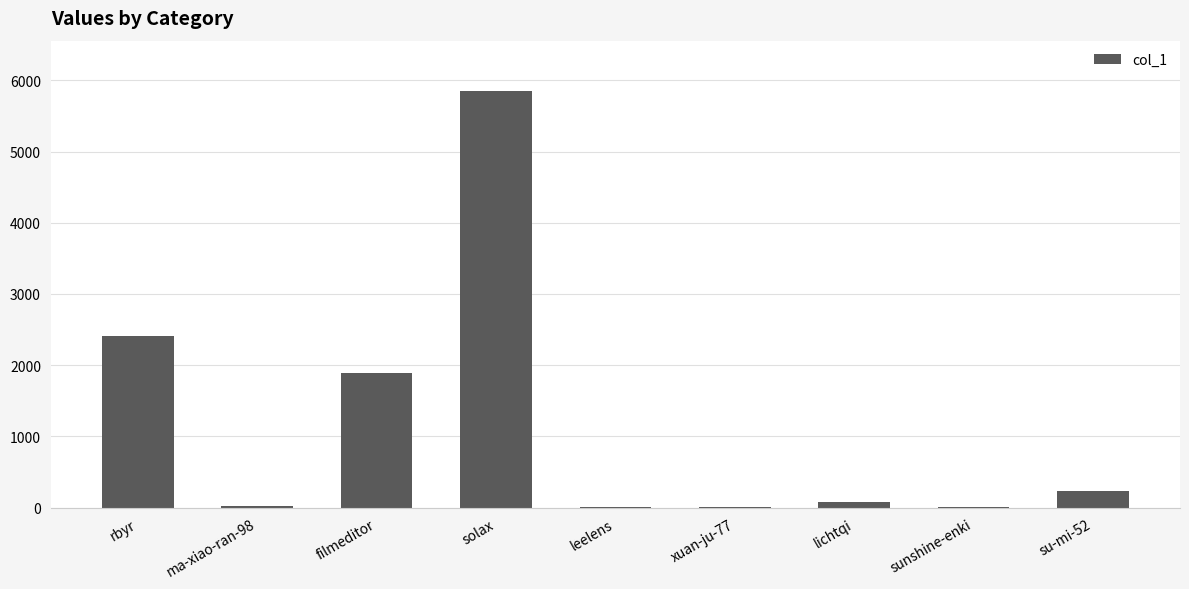

What is the sum of all values?

10503